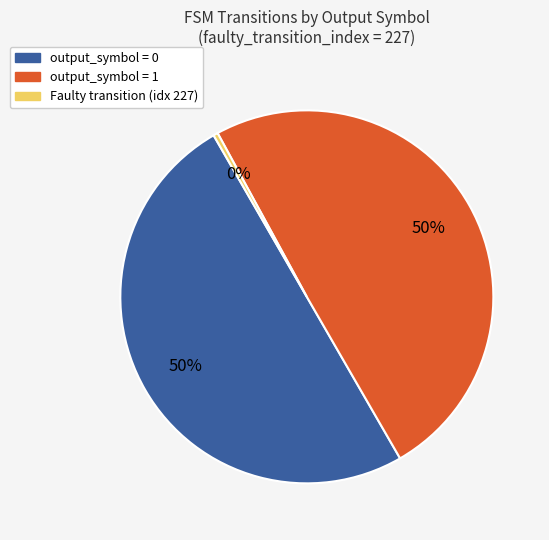

To the nearest percent, what percentage of the pie is output_symbol = 0?

50%